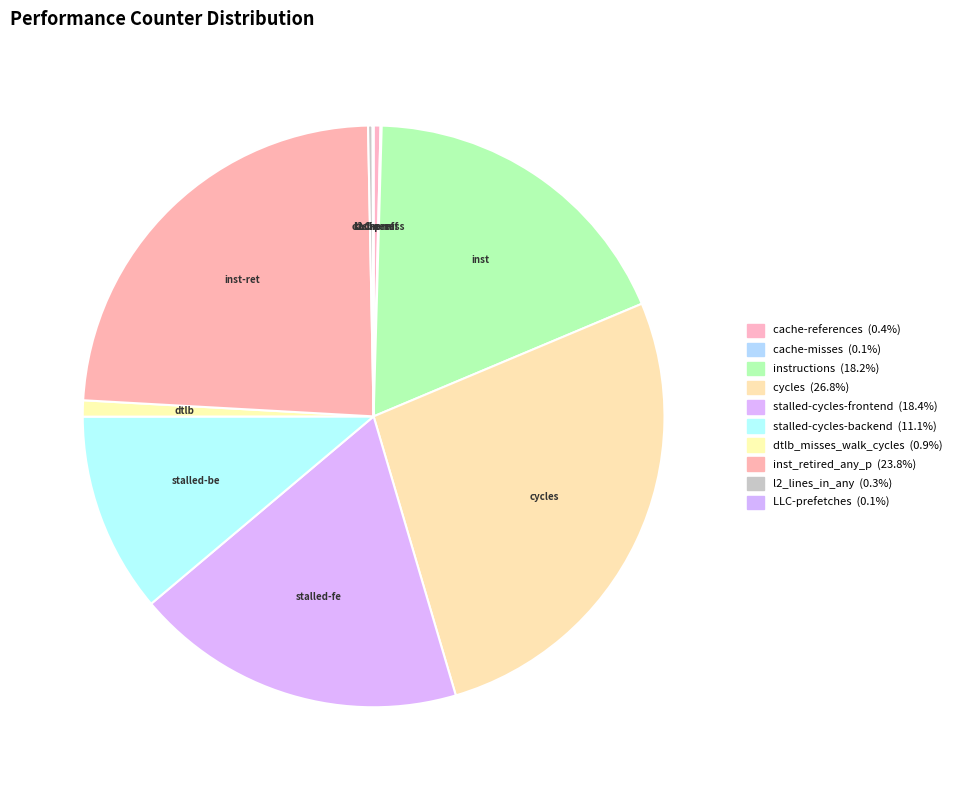

Rank the categories by value from lowest to highest.

LLC-prefetches, cache-misses, l2_lines_in_any, cache-references, dtlb_misses_walk_cycles, stalled-cycles-backend, instructions, stalled-cycles-frontend, inst_retired_any_p, cycles